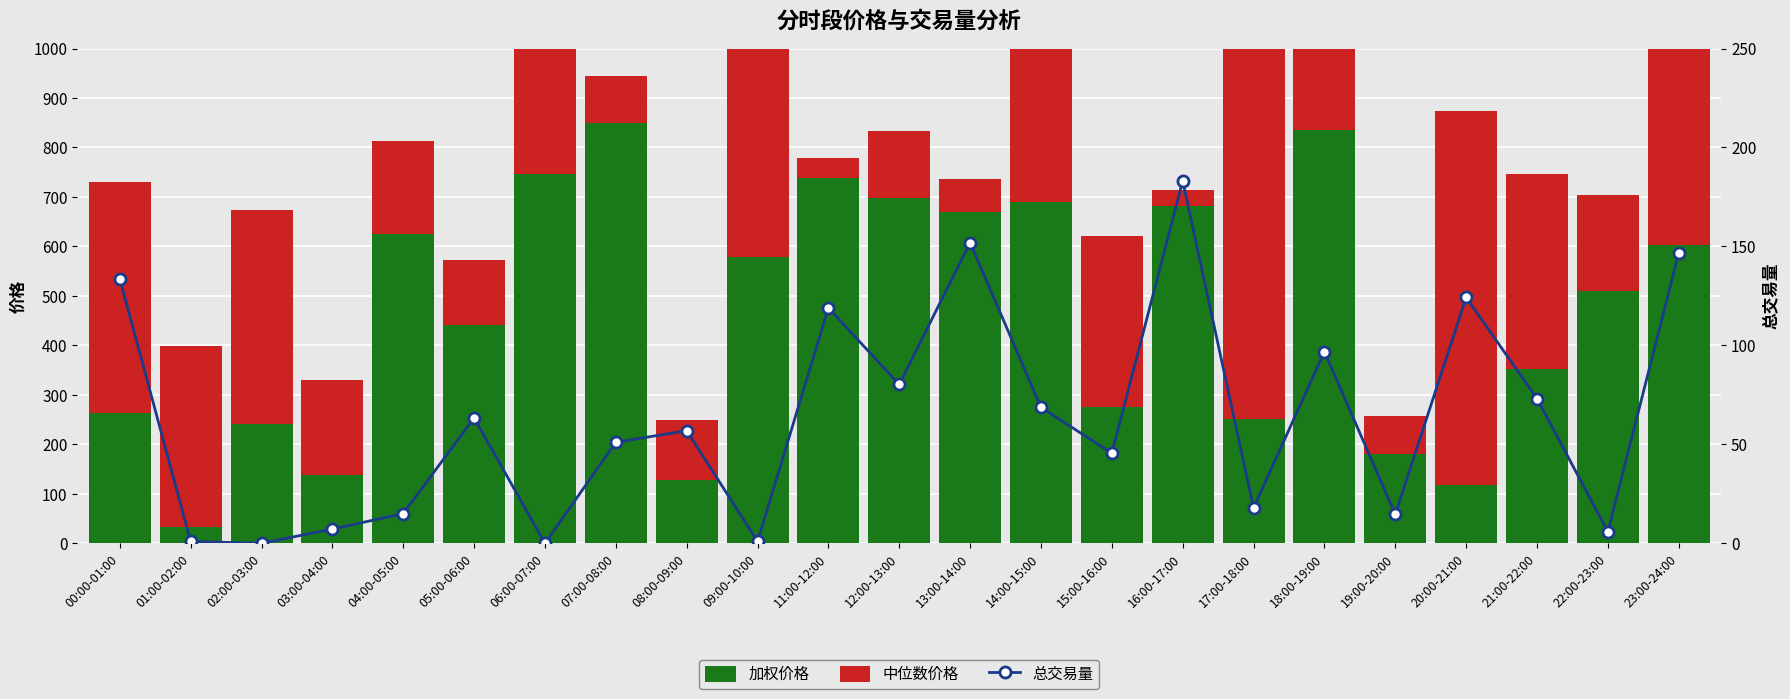

How many values in 总交易量 are above zero?

21